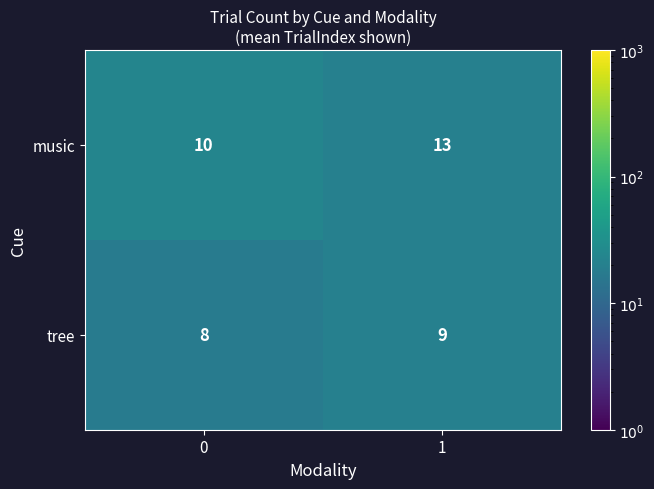

List the series in order of their overall mean, lowest first.

tree, music